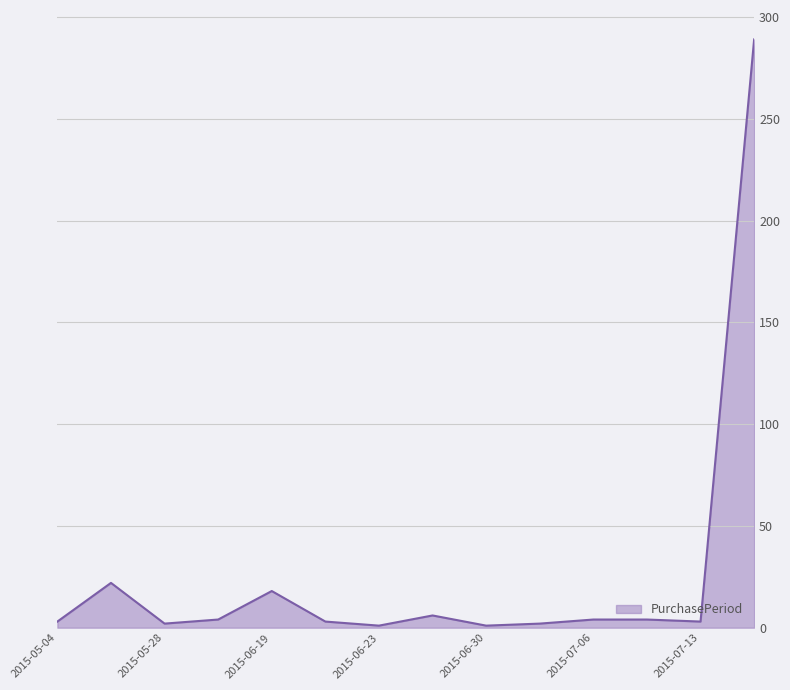

What is the greatest value displayed?

289